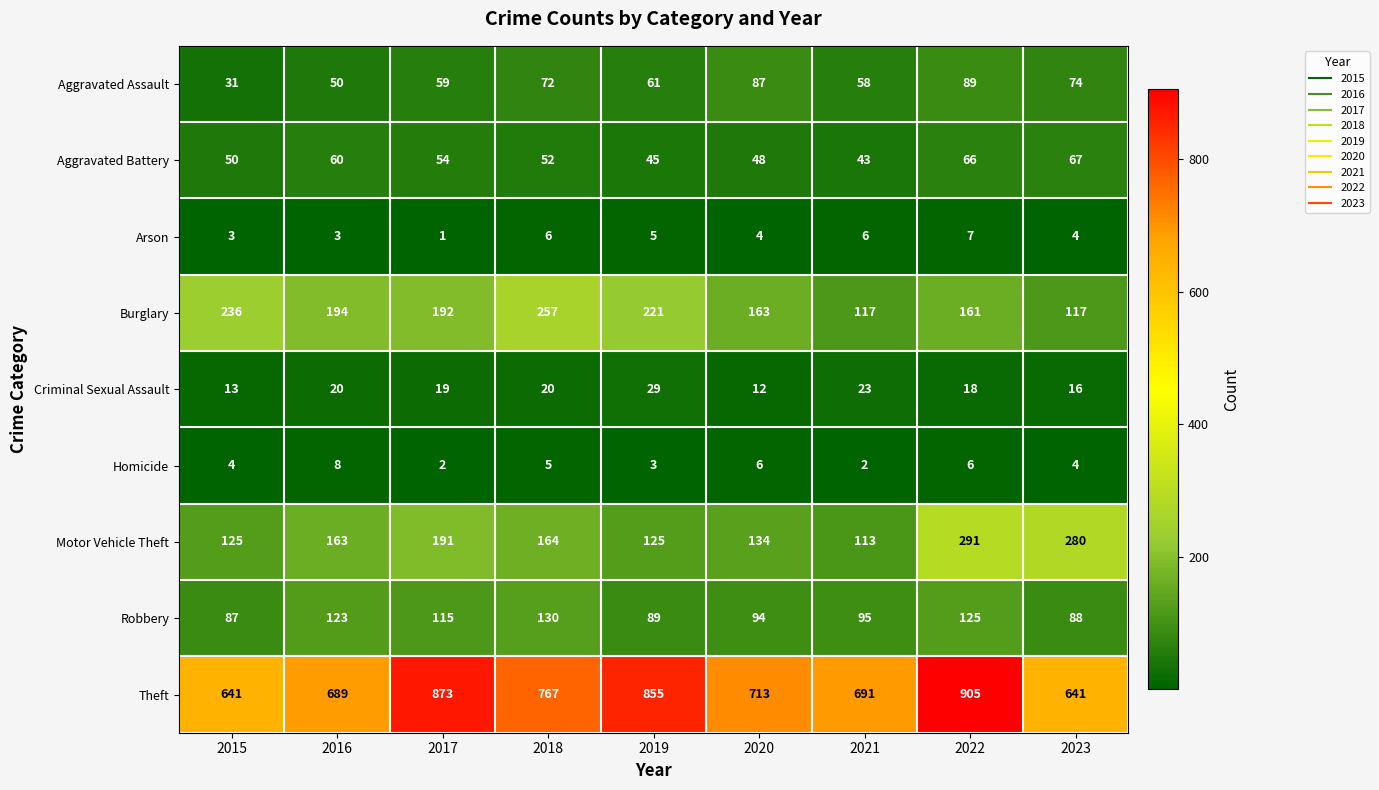

At how many categories does at least one series exceed 892?

1